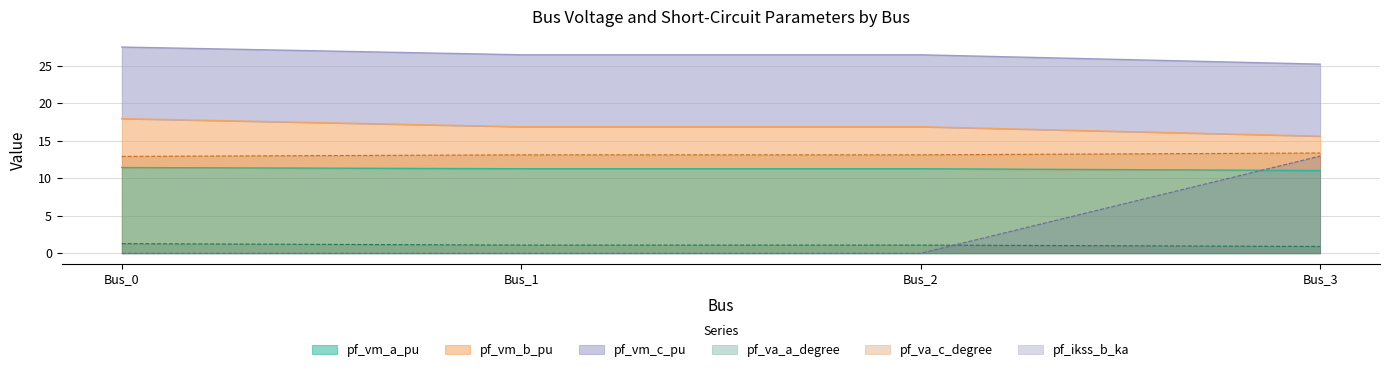

Is the value of pf_ikss_b_ka at Bus_2 greater than the value of pf_va_c_degree at Bus_0?

No